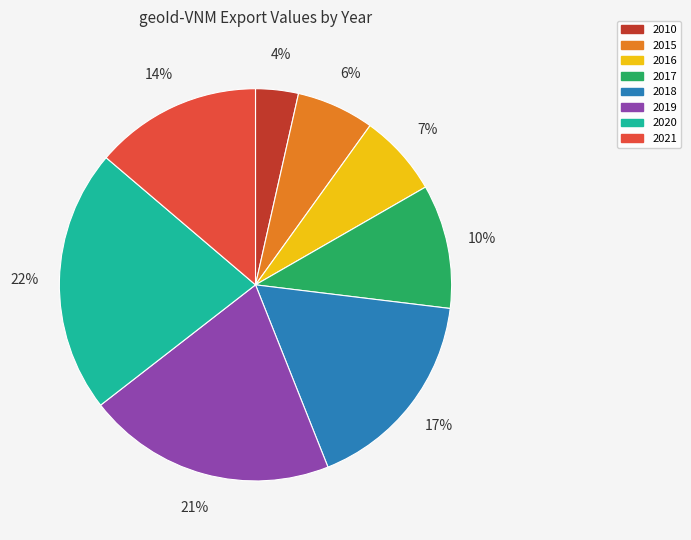

Does 2018 represent more than half of the total?

No